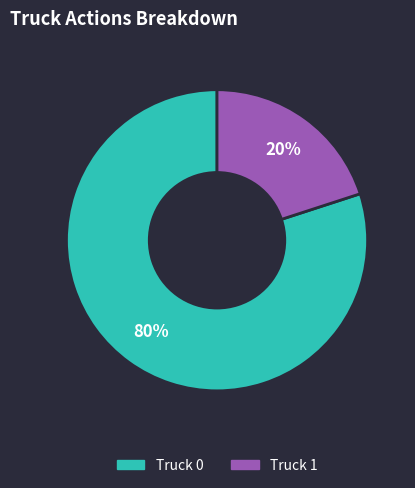

Is it true that Truck 1 is 28% of the pie?

False